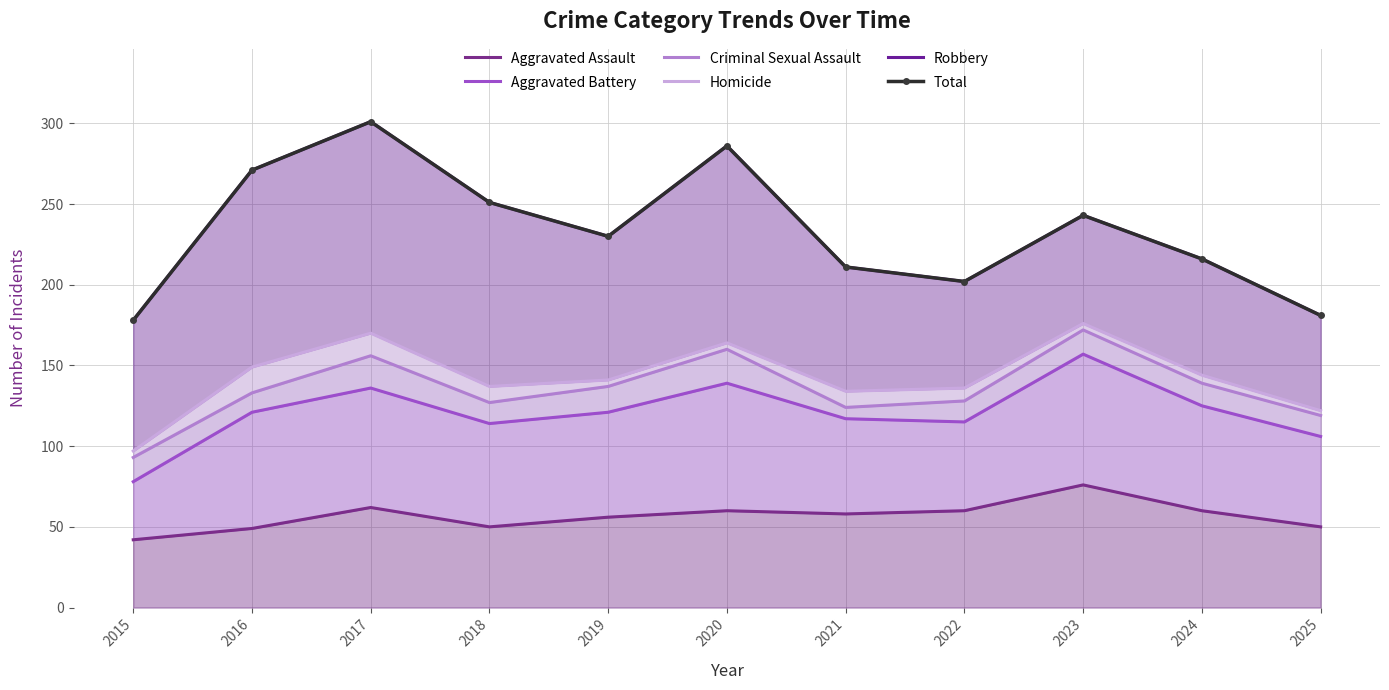

True or false: Total and Criminal Sexual Assault intersect in this chart.

False